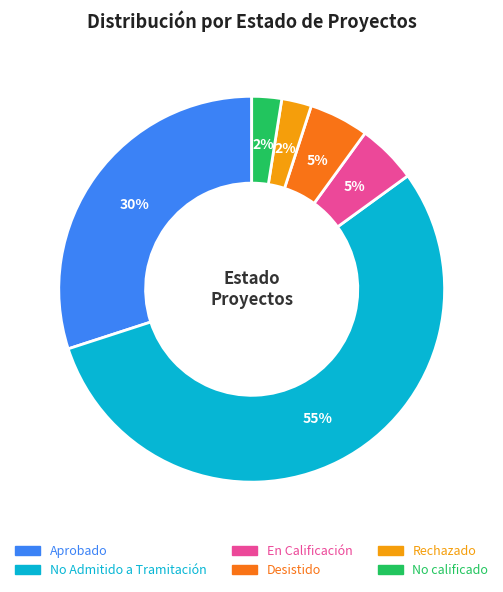

Approximately how many times larger is the value at En Calificación compared to Aprobado?

0.2